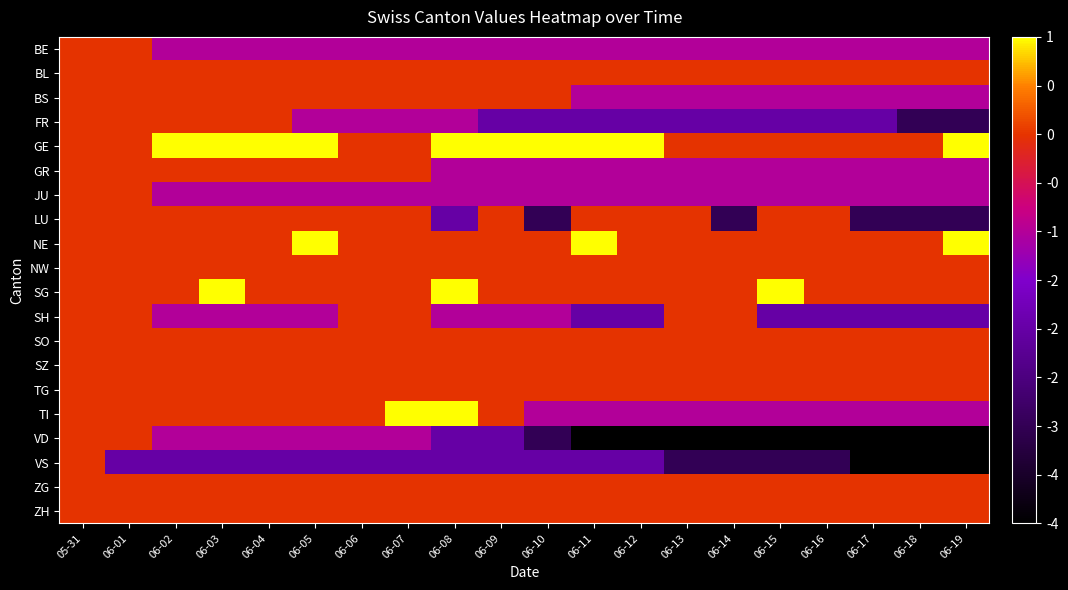

Reading left to right, extract all data points from this chart.

BE: 05-31=0	06-01=0	06-02=-1	06-03=-1	06-04=-1	06-05=-1	06-06=-1	06-07=-1	06-08=-1	06-09=-1	06-10=-1	06-11=-1	06-12=-1	06-13=-1	06-14=-1	06-15=-1	06-16=-1	06-17=-1	06-18=-1	06-19=-1
BL: 05-31=0	06-01=0	06-02=0	06-03=0	06-04=0	06-05=0	06-06=0	06-07=0	06-08=0	06-09=0	06-10=0	06-11=0	06-12=0	06-13=0	06-14=0	06-15=0	06-16=0	06-17=0	06-18=0	06-19=0
BS: 05-31=0	06-01=0	06-02=0	06-03=0	06-04=0	06-05=0	06-06=0	06-07=0	06-08=0	06-09=0	06-10=0	06-11=-1	06-12=-1	06-13=-1	06-14=-1	06-15=-1	06-16=-1	06-17=-1	06-18=-1	06-19=-1
FR: 05-31=0	06-01=0	06-02=0	06-03=0	06-04=0	06-05=-1	06-06=-1	06-07=-1	06-08=-1	06-09=-2	06-10=-2	06-11=-2	06-12=-2	06-13=-2	06-14=-2	06-15=-2	06-16=-2	06-17=-2	06-18=-3	06-19=-3
GE: 05-31=0	06-01=0	06-02=1	06-03=1	06-04=1	06-05=1	06-06=0	06-07=0	06-08=1	06-09=1	06-10=1	06-11=1	06-12=1	06-13=0	06-14=0	06-15=0	06-16=0	06-17=0	06-18=0	06-19=1
GR: 05-31=0	06-01=0	06-02=0	06-03=0	06-04=0	06-05=0	06-06=0	06-07=0	06-08=-1	06-09=-1	06-10=-1	06-11=-1	06-12=-1	06-13=-1	06-14=-1	06-15=-1	06-16=-1	06-17=-1	06-18=-1	06-19=-1
JU: 05-31=0	06-01=0	06-02=-1	06-03=-1	06-04=-1	06-05=-1	06-06=-1	06-07=-1	06-08=-1	06-09=-1	06-10=-1	06-11=-1	06-12=-1	06-13=-1	06-14=-1	06-15=-1	06-16=-1	06-17=-1	06-18=-1	06-19=-1
LU: 05-31=0	06-01=0	06-02=0	06-03=0	06-04=0	06-05=0	06-06=0	06-07=0	06-08=-2	06-09=0	06-10=-3	06-11=0	06-12=0	06-13=0	06-14=-3	06-15=0	06-16=0	06-17=-3	06-18=-3	06-19=-3
NE: 05-31=0	06-01=0	06-02=0	06-03=0	06-04=0	06-05=1	06-06=0	06-07=0	06-08=0	06-09=0	06-10=0	06-11=1	06-12=0	06-13=0	06-14=0	06-15=0	06-16=0	06-17=0	06-18=0	06-19=1
NW: 05-31=0	06-01=0	06-02=0	06-03=0	06-04=0	06-05=0	06-06=0	06-07=0	06-08=0	06-09=0	06-10=0	06-11=0	06-12=0	06-13=0	06-14=0	06-15=0	06-16=0	06-17=0	06-18=0	06-19=0
SG: 05-31=0	06-01=0	06-02=0	06-03=1	06-04=0	06-05=0	06-06=0	06-07=0	06-08=1	06-09=0	06-10=0	06-11=0	06-12=0	06-13=0	06-14=0	06-15=1	06-16=0	06-17=0	06-18=0	06-19=0
SH: 05-31=0	06-01=0	06-02=-1	06-03=-1	06-04=-1	06-05=-1	06-06=0	06-07=0	06-08=-1	06-09=-1	06-10=-1	06-11=-2	06-12=-2	06-13=0	06-14=0	06-15=-2	06-16=-2	06-17=-2	06-18=-2	06-19=-2
SO: 05-31=0	06-01=0	06-02=0	06-03=0	06-04=0	06-05=0	06-06=0	06-07=0	06-08=0	06-09=0	06-10=0	06-11=0	06-12=0	06-13=0	06-14=0	06-15=0	06-16=0	06-17=0	06-18=0	06-19=0
SZ: 05-31=0	06-01=0	06-02=0	06-03=0	06-04=0	06-05=0	06-06=0	06-07=0	06-08=0	06-09=0	06-10=0	06-11=0	06-12=0	06-13=0	06-14=0	06-15=0	06-16=0	06-17=0	06-18=0	06-19=0
TG: 05-31=0	06-01=0	06-02=0	06-03=0	06-04=0	06-05=0	06-06=0	06-07=0	06-08=0	06-09=0	06-10=0	06-11=0	06-12=0	06-13=0	06-14=0	06-15=0	06-16=0	06-17=0	06-18=0	06-19=0
TI: 05-31=0	06-01=0	06-02=0	06-03=0	06-04=0	06-05=0	06-06=0	06-07=1	06-08=1	06-09=0	06-10=-1	06-11=-1	06-12=-1	06-13=-1	06-14=-1	06-15=-1	06-16=-1	06-17=-1	06-18=-1	06-19=-1
VD: 05-31=0	06-01=0	06-02=-1	06-03=-1	06-04=-1	06-05=-1	06-06=-1	06-07=-1	06-08=-2	06-09=-2	06-10=-3	06-11=-4	06-12=-4	06-13=-4	06-14=-4	06-15=-4	06-16=-4	06-17=-4	06-18=-4	06-19=-4
VS: 05-31=0	06-01=-2	06-02=-2	06-03=-2	06-04=-2	06-05=-2	06-06=-2	06-07=-2	06-08=-2	06-09=-2	06-10=-2	06-11=-2	06-12=-2	06-13=-3	06-14=-3	06-15=-3	06-16=-3	06-17=-4	06-18=-4	06-19=-4
ZG: 05-31=0	06-01=0	06-02=0	06-03=0	06-04=0	06-05=0	06-06=0	06-07=0	06-08=0	06-09=0	06-10=0	06-11=0	06-12=0	06-13=0	06-14=0	06-15=0	06-16=0	06-17=0	06-18=0	06-19=0
ZH: 05-31=0	06-01=0	06-02=0	06-03=0	06-04=0	06-05=0	06-06=0	06-07=0	06-08=0	06-09=0	06-10=0	06-11=0	06-12=0	06-13=0	06-14=0	06-15=0	06-16=0	06-17=0	06-18=0	06-19=0